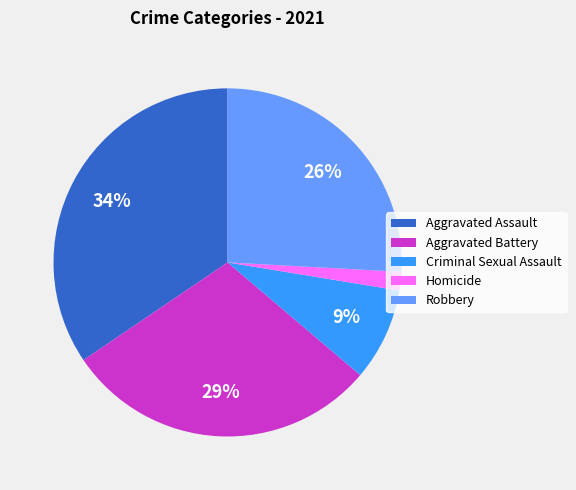

Is it true that Aggravated Battery is 29% of the pie?

True